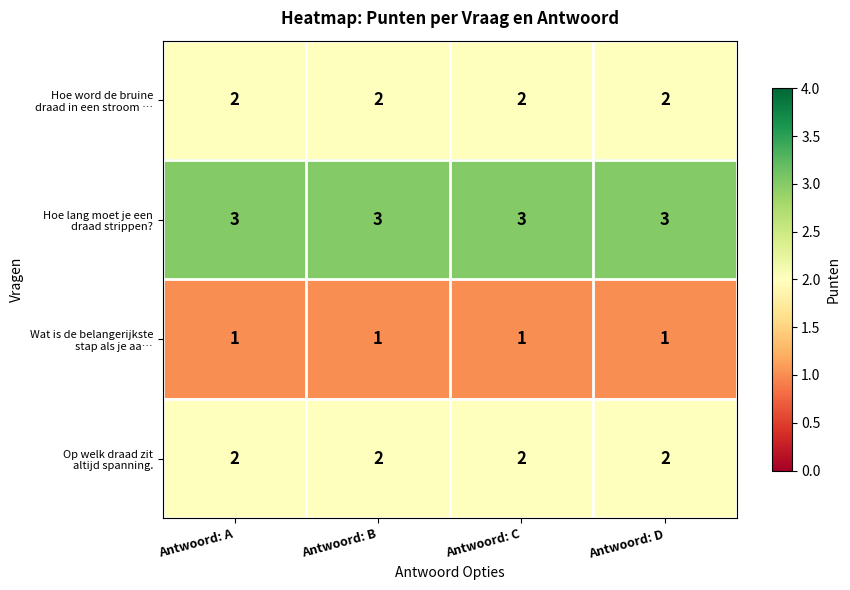

What is the maximum value shown in the chart?

3